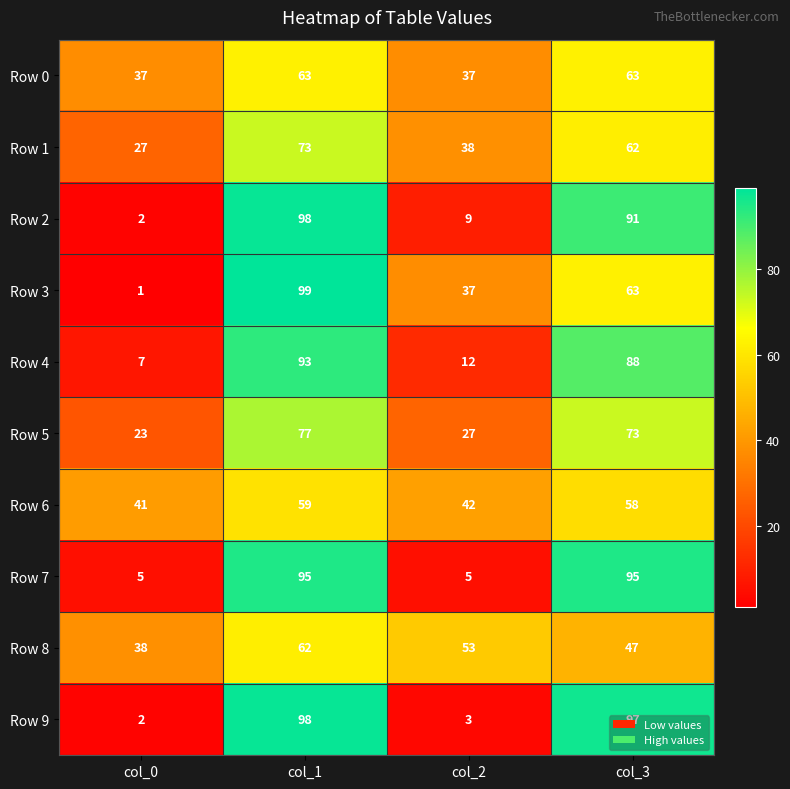

At which category is the sum across all series the highest?

col_1